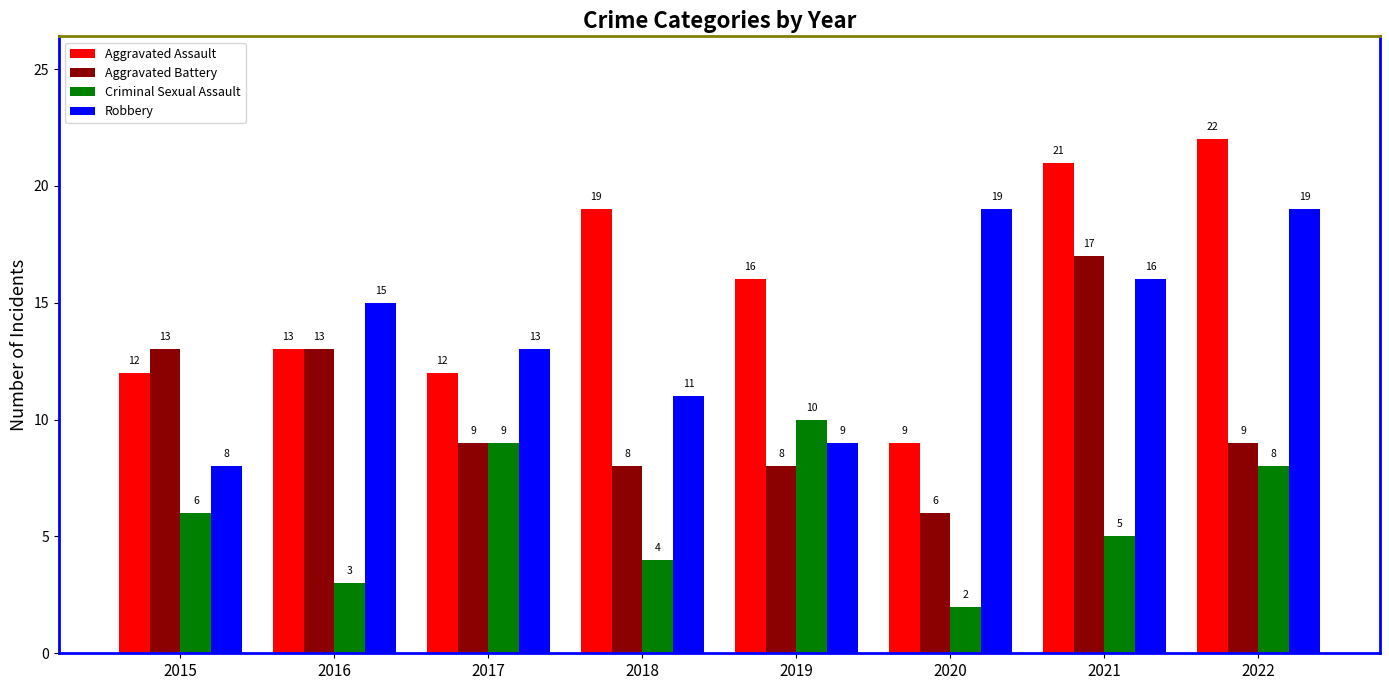

Which series has the largest total across all categories?

Aggravated Assault